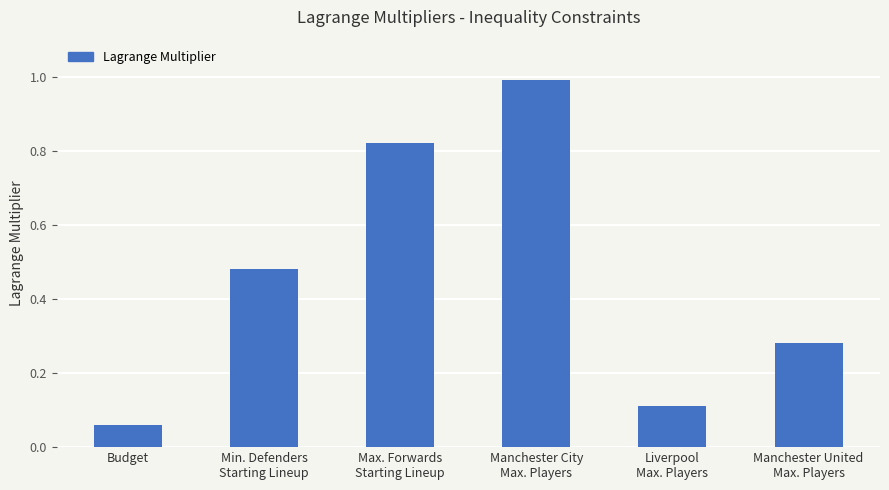

What is the sum of the values at Budget and Liverpool
Max. Players?

0.2